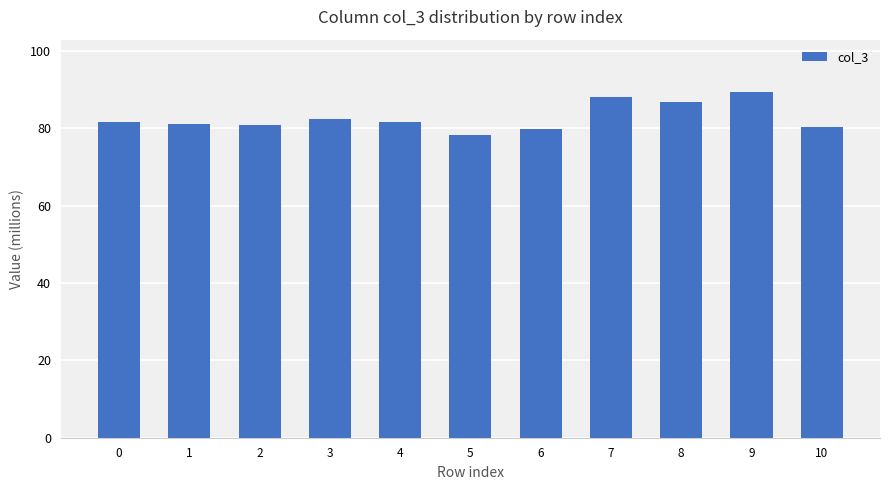

The chart shows a value of 79.8 at 6. True or false?

True